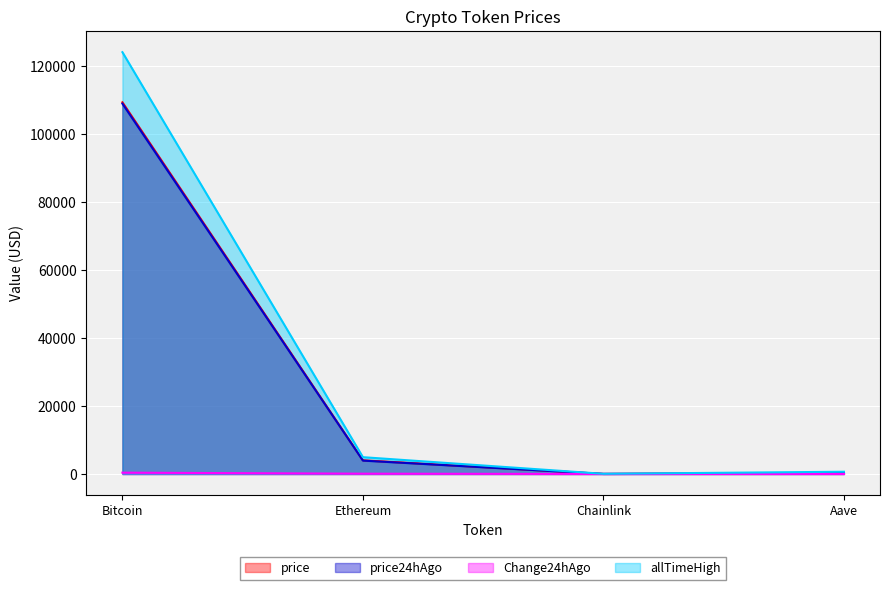

Reading left to right, list all the values displayed in this chart.

price: 109374.0	4022.4	21.0	268.6
price24hAgo: 108984.0	3935.8	20.4	263.4
Change24hAgo: 390.0	86.7	0.6	5.2
allTimeHigh: 124128.0	4946.1	52.7	661.7